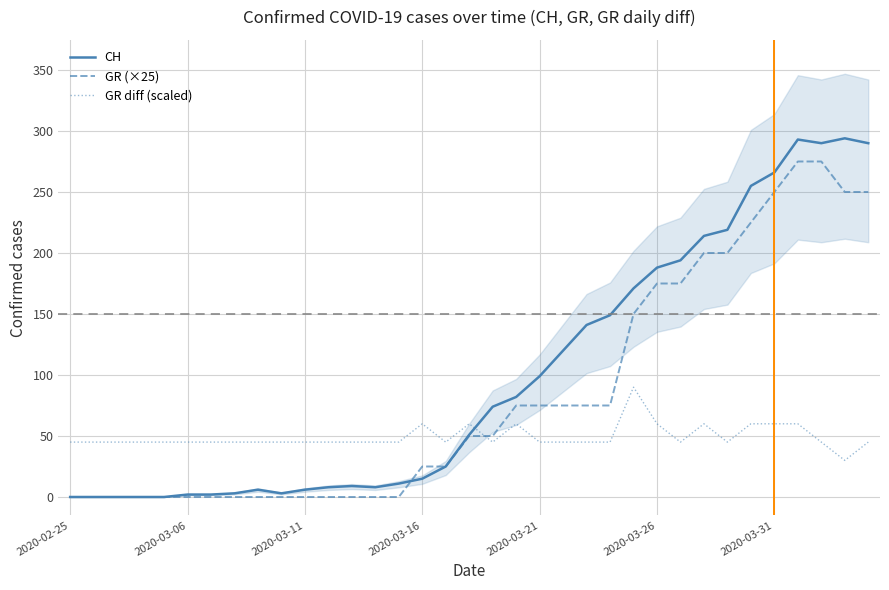

What is the difference between the highest and lowest values at 26?

149